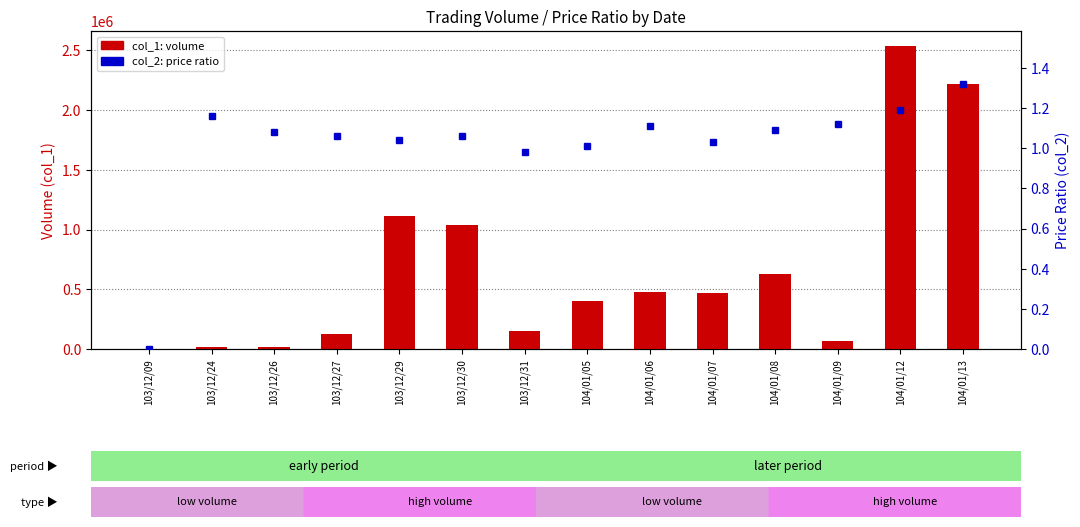

What is the total value across all series at 104/01/13?

2220001.3